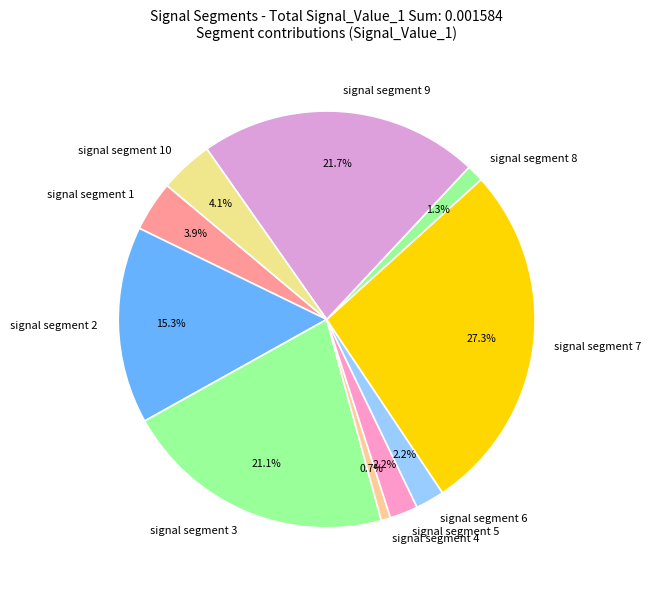

Count the number of slices in the pie.

10